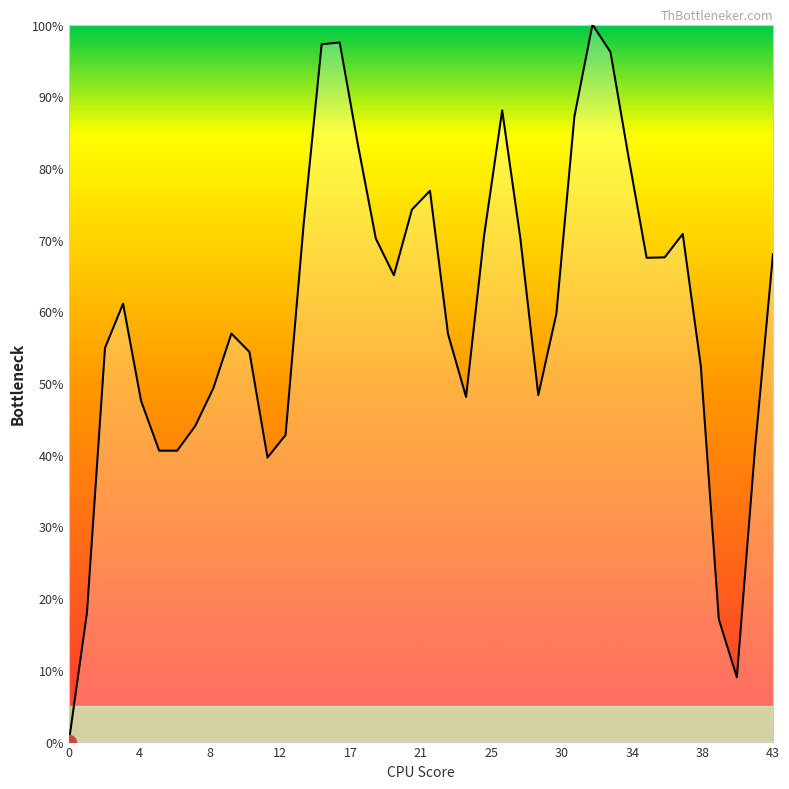

What is the difference between the maximum and minimum values?

100.0